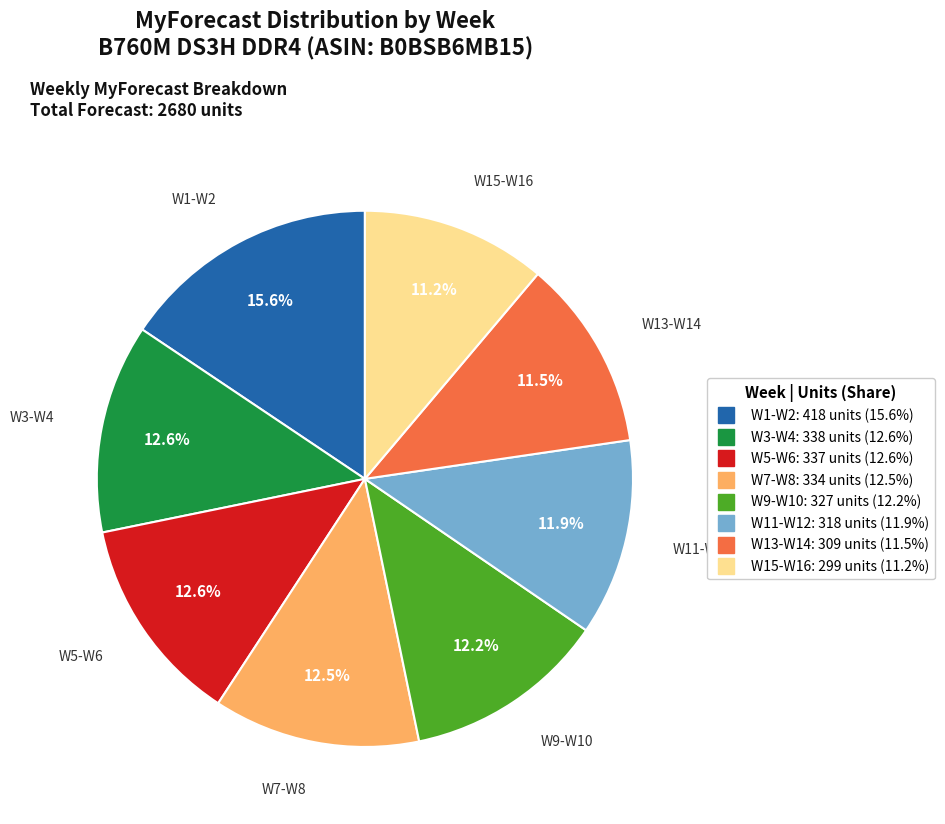

Is there any slice that represents more than half of the pie?

No